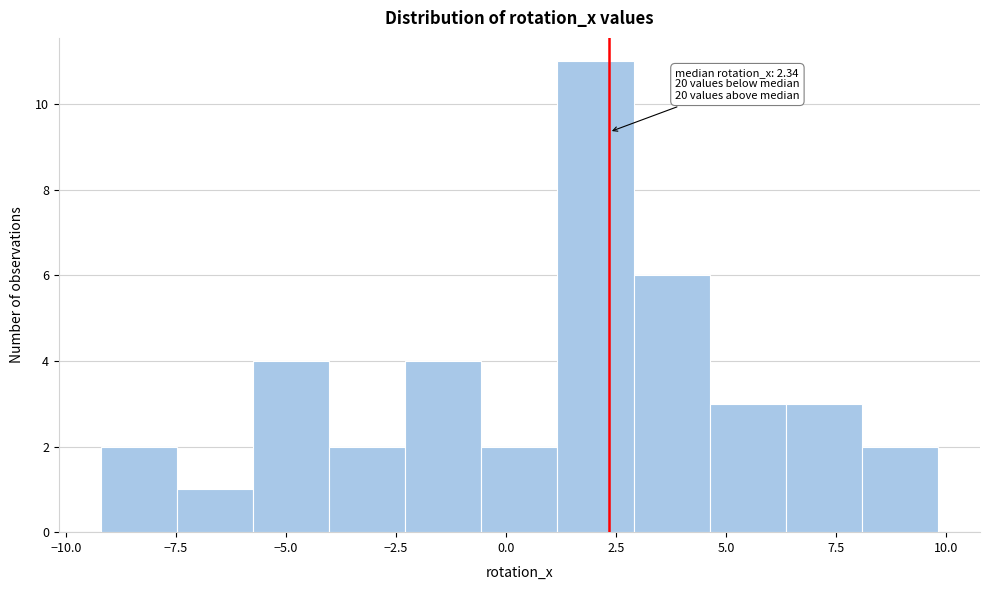

Around what value on the x-axis is the tallest bar? Give the approximate position of its centre, as read against the axis.

2.0